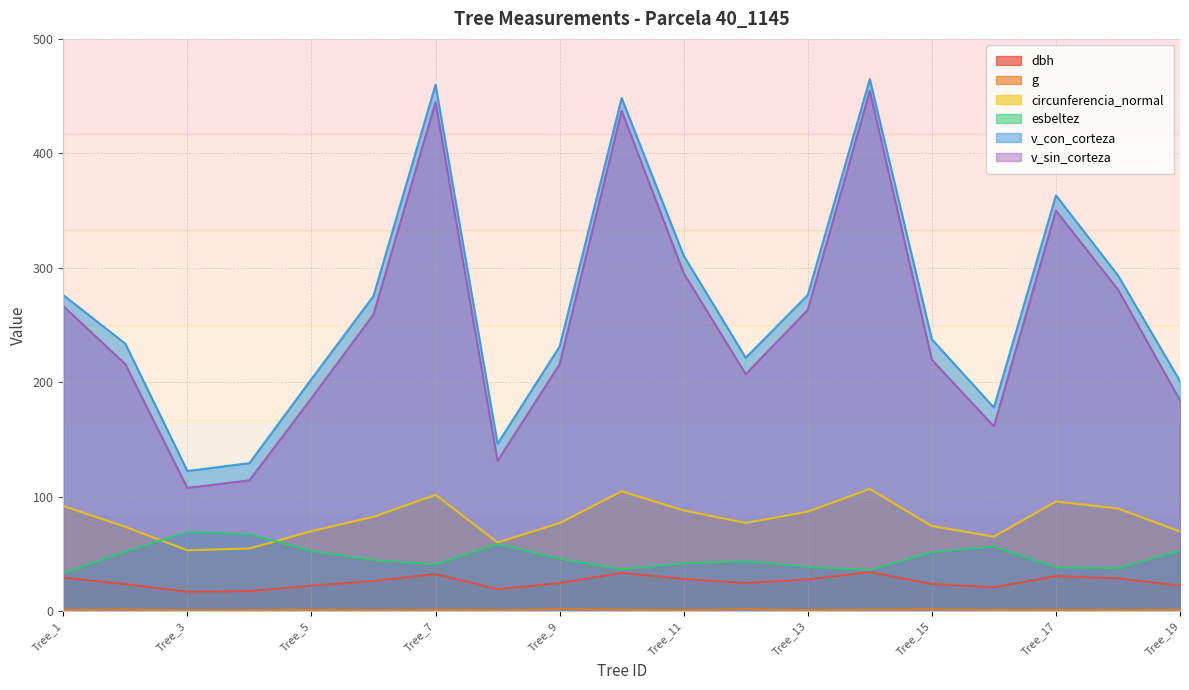

What is the value of the v_con_corteza point at the 16th from the left?

177.8